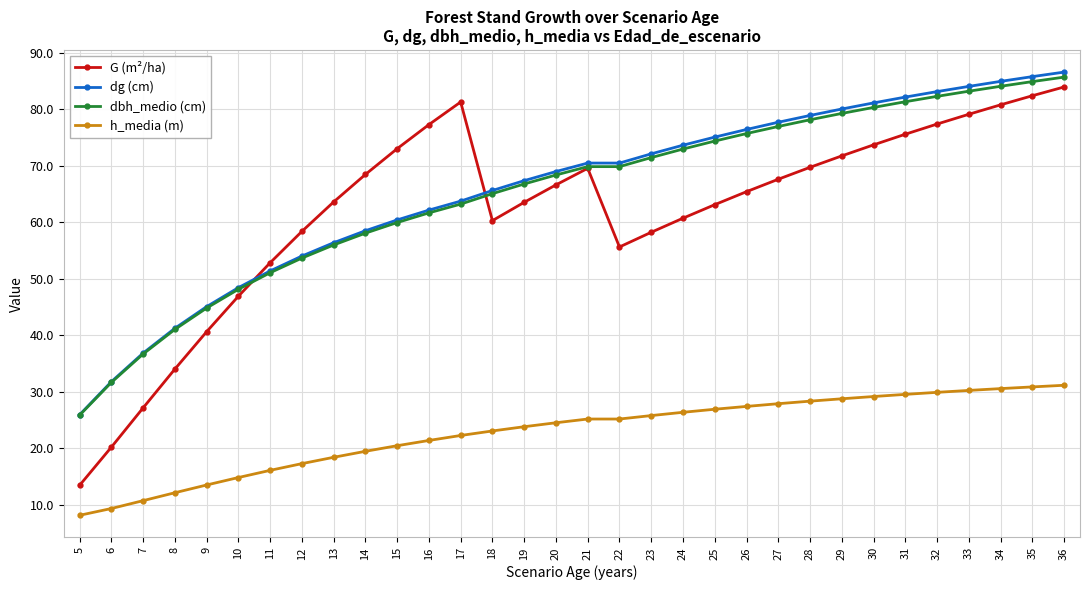

True or false: dbh_medio (cm) and G (m²/ha) cross at least once.

True